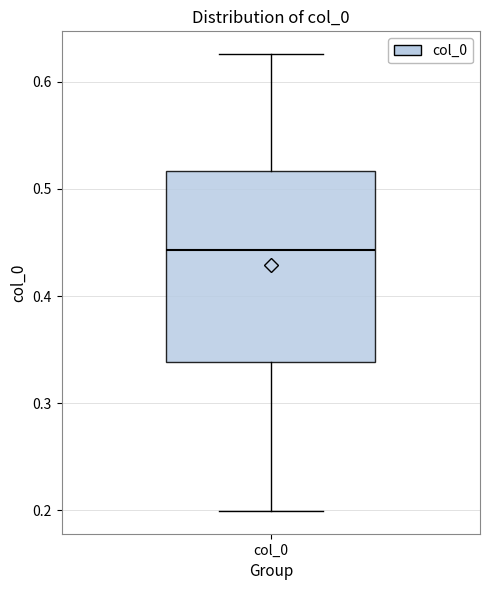

Where does the upper whisker of the box for col_0 end on the y-axis? The values are not printed on the chart, so give them approximately, as read against the axis.

0.63